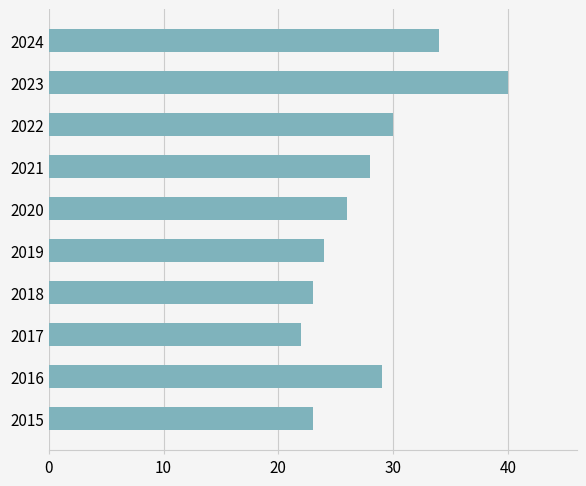

What is the difference between the maximum and minimum values?

18